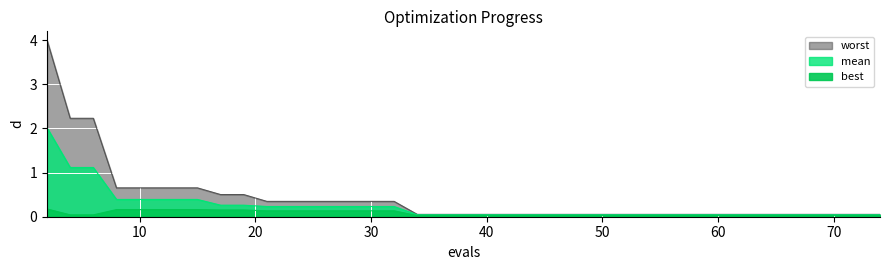

Which category has the lowest value across all series?

34